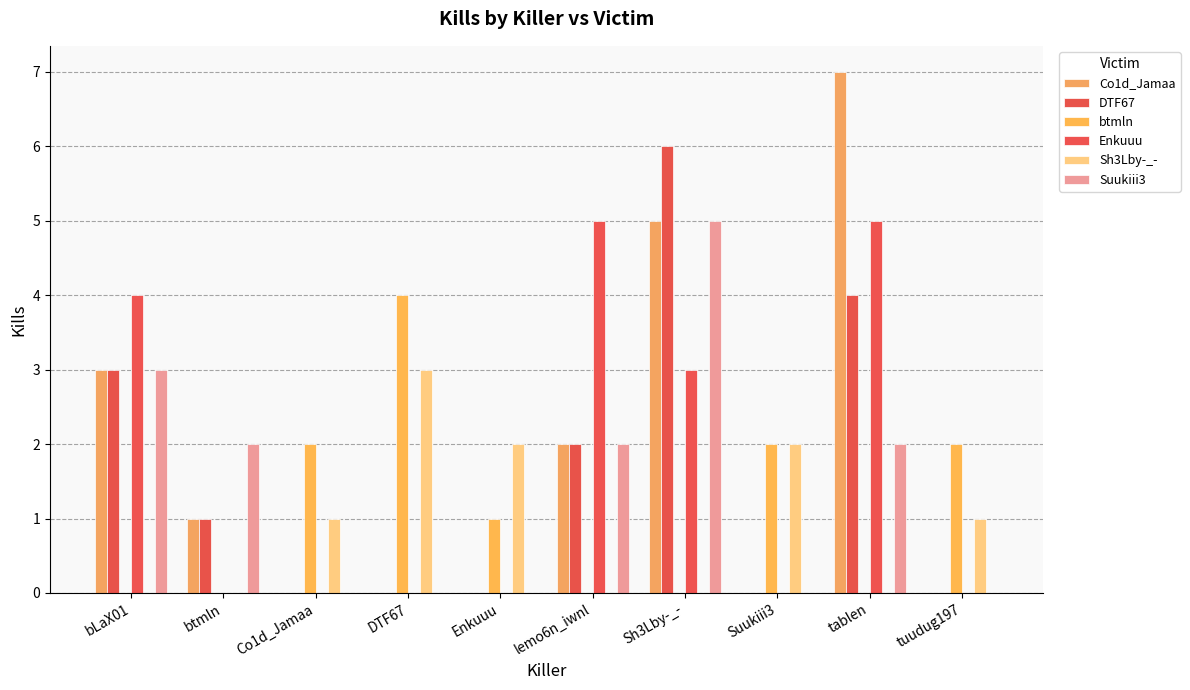

How many Co1d_Jamaa values are between 0 and 3?

8